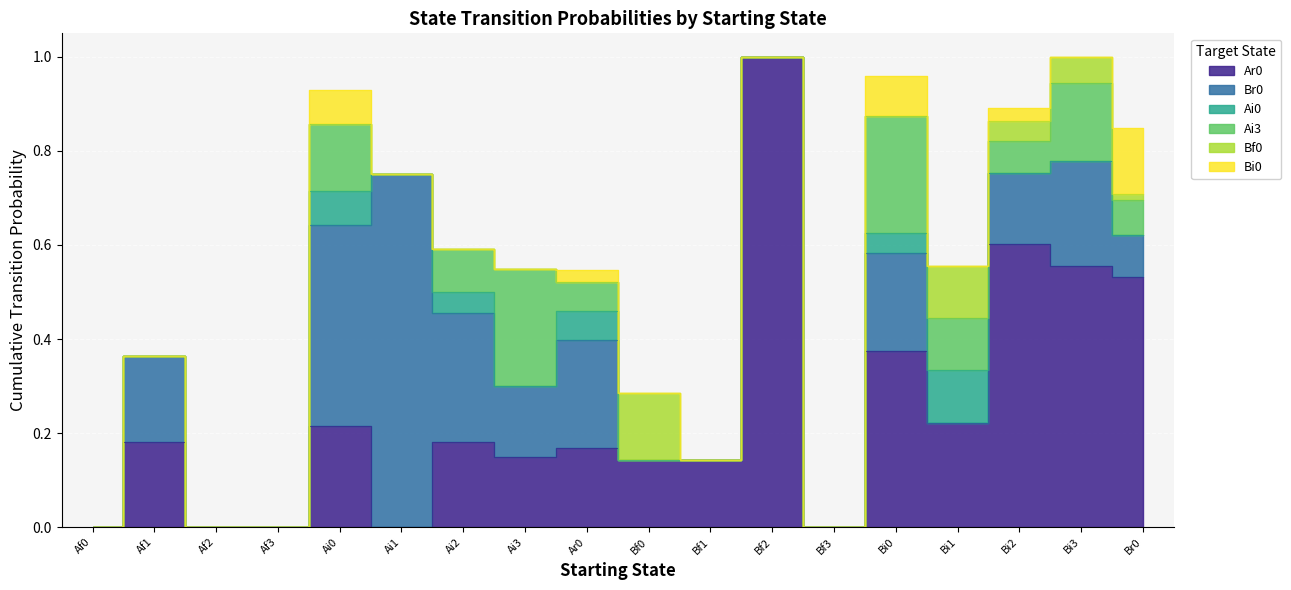

At which label is Br0 closest to 0?

Af0